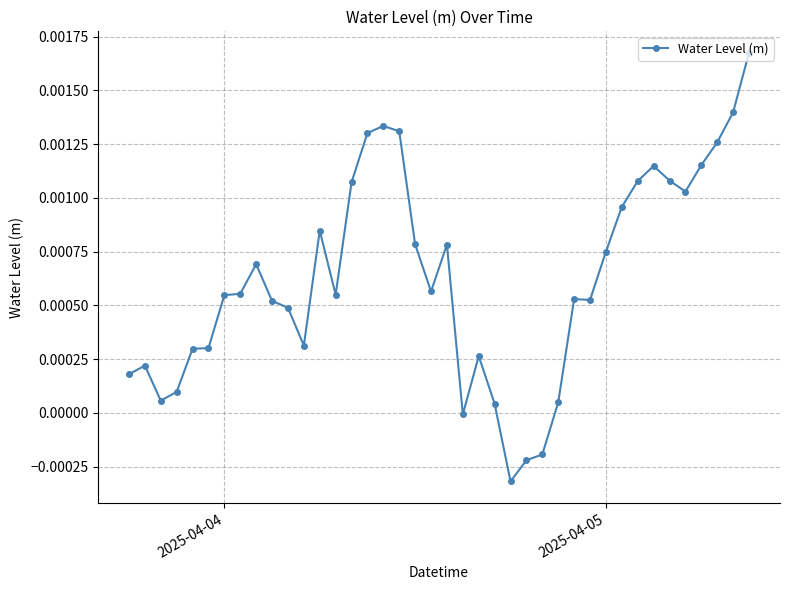

True or false: the data has more than 2 interior local peaks.

True